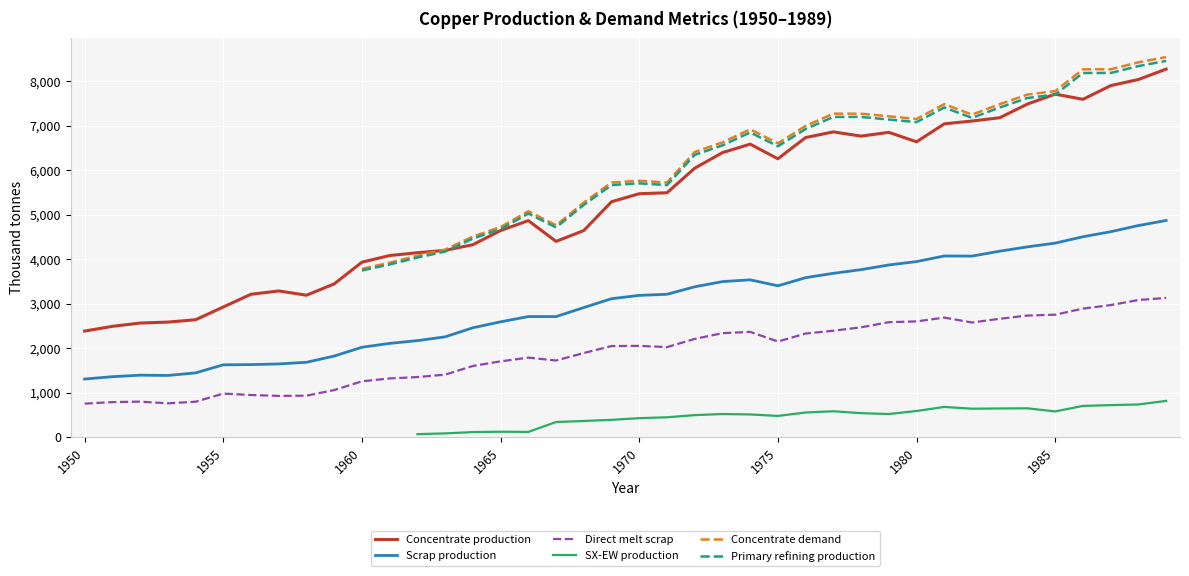

Count the number of data series in this chart.

6